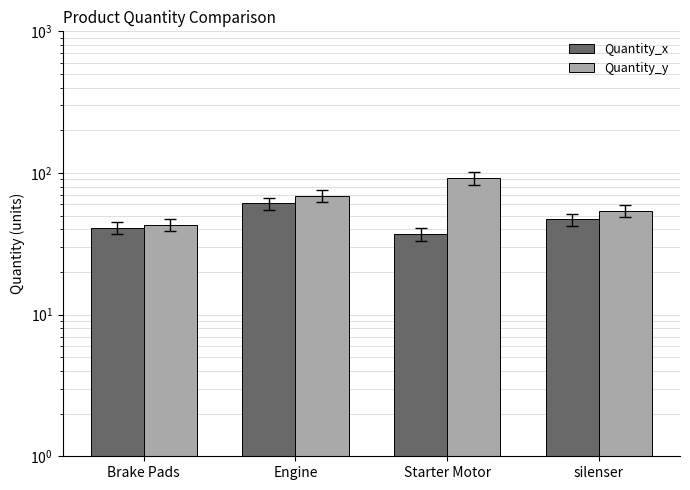

How many bars are there in total?

8